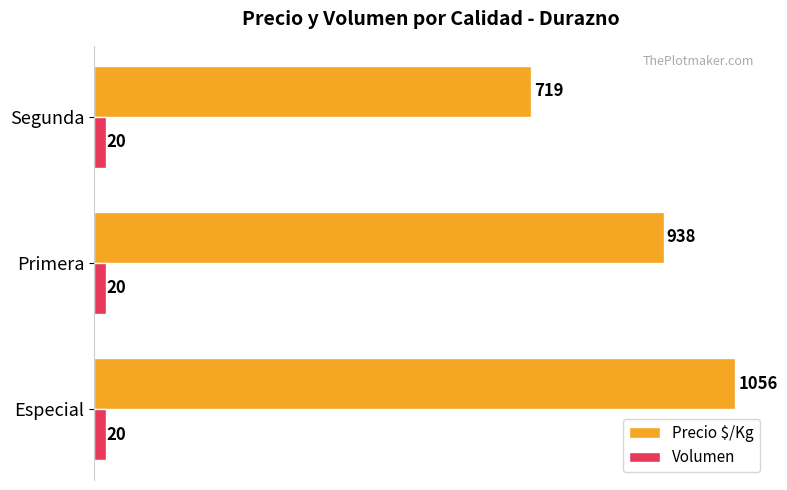

What is the difference between the highest and lowest values at Segunda?

699